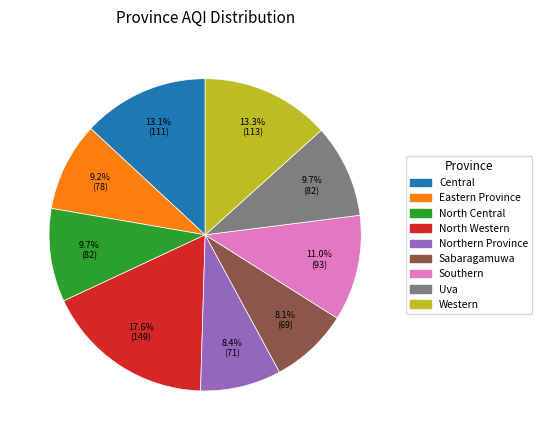

Count the number of slices in the pie.

9